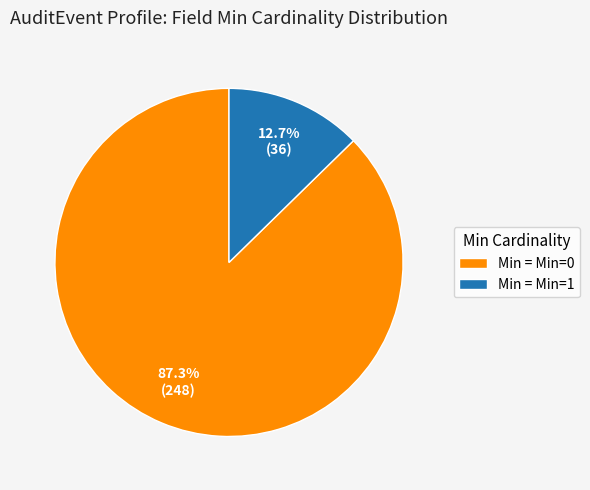

How many slices are in this pie chart?

2